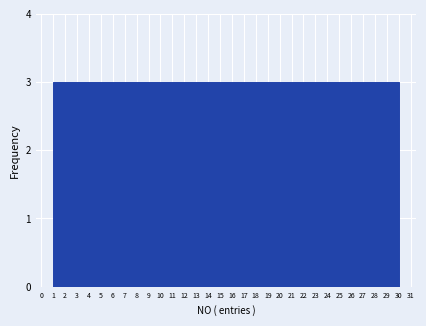

How tall is the bar that spans 6.8 to 9.7 on the x-axis? The values are not printed on the chart, so give them approximately, as read against the axis.

3